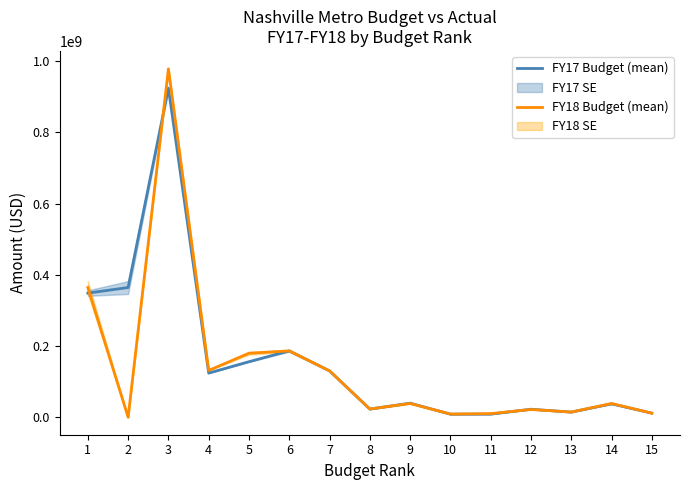

Where is the first local maximum for FY17 Budget (mean)?

3